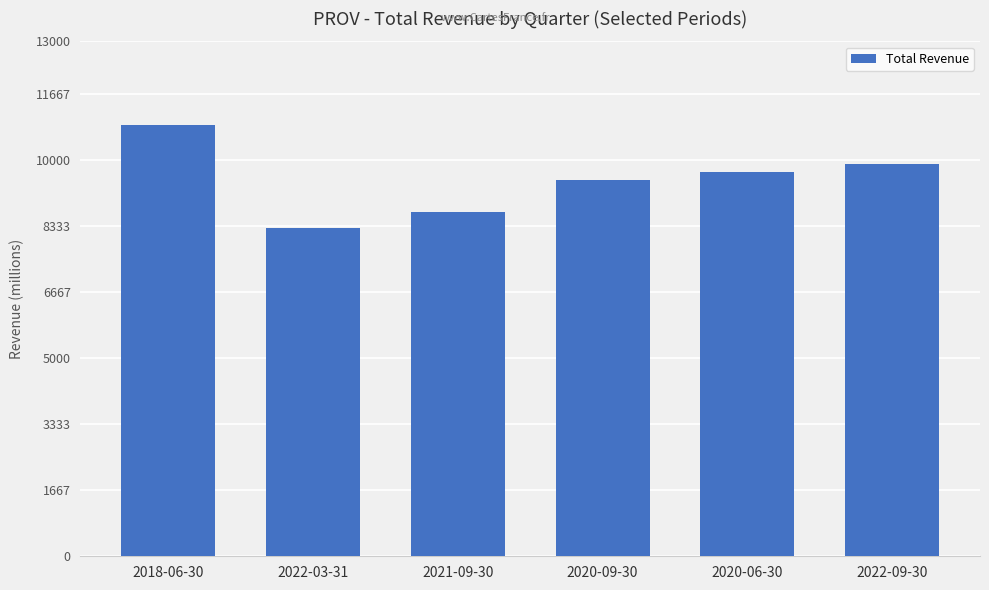

List the labels in order of value, largest first.

2018-06-30, 2022-09-30, 2020-06-30, 2020-09-30, 2021-09-30, 2022-03-31